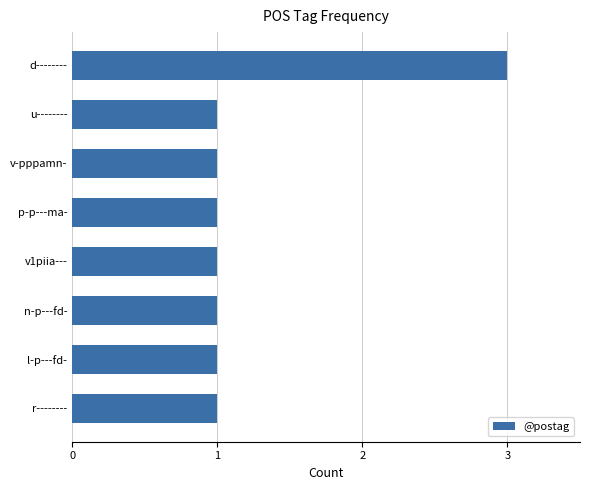

True or false: the data shows 1 at n-p---fd-.

True